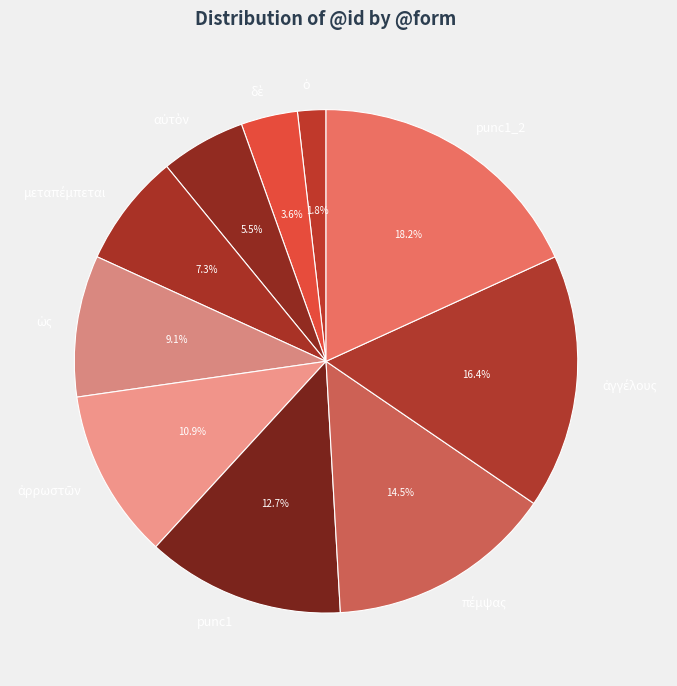

Is punc1_2 the majority of the pie?

No